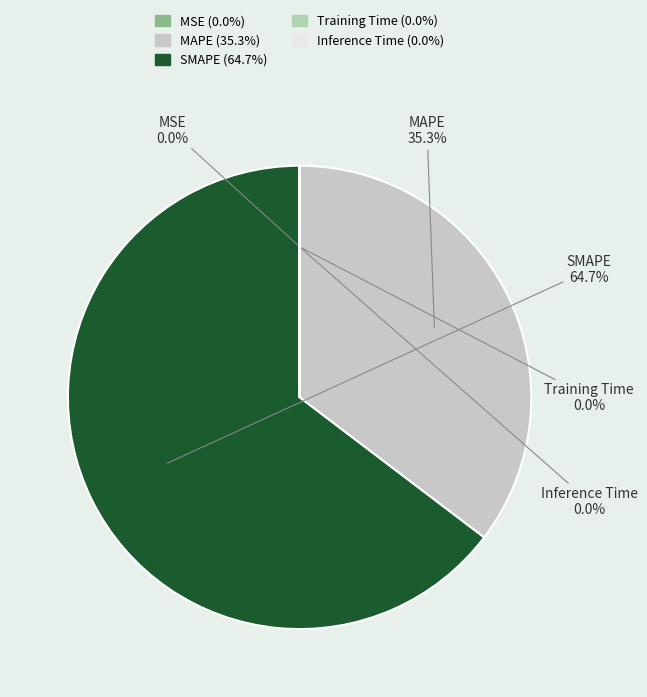

What portion of the pie excludes MAPE?

64.7%